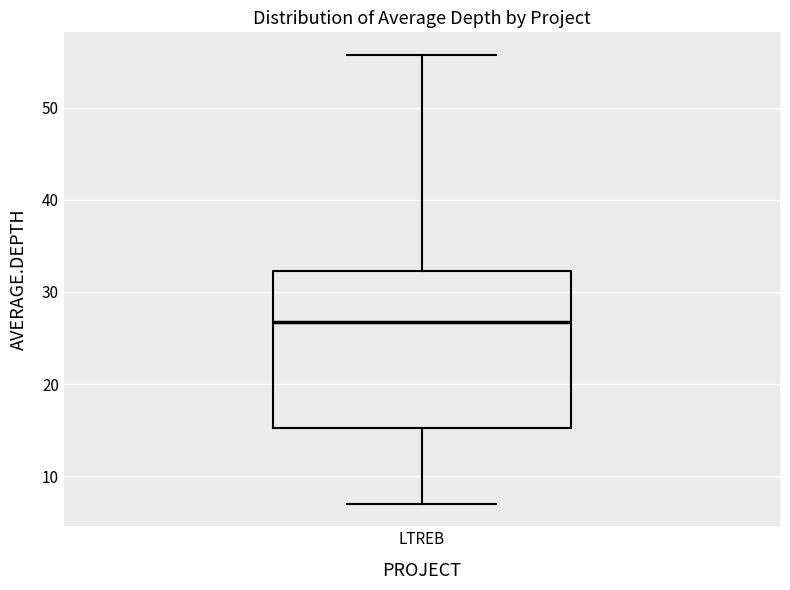

Transcribe this box plot: give where the median line is, the range the box spans, and where the two whiskers end, as read against the y-axis. The values are not printed on the chart, so give them approximately, as read against the axis.

median 27, box 15 to 32, whiskers 7 to 56